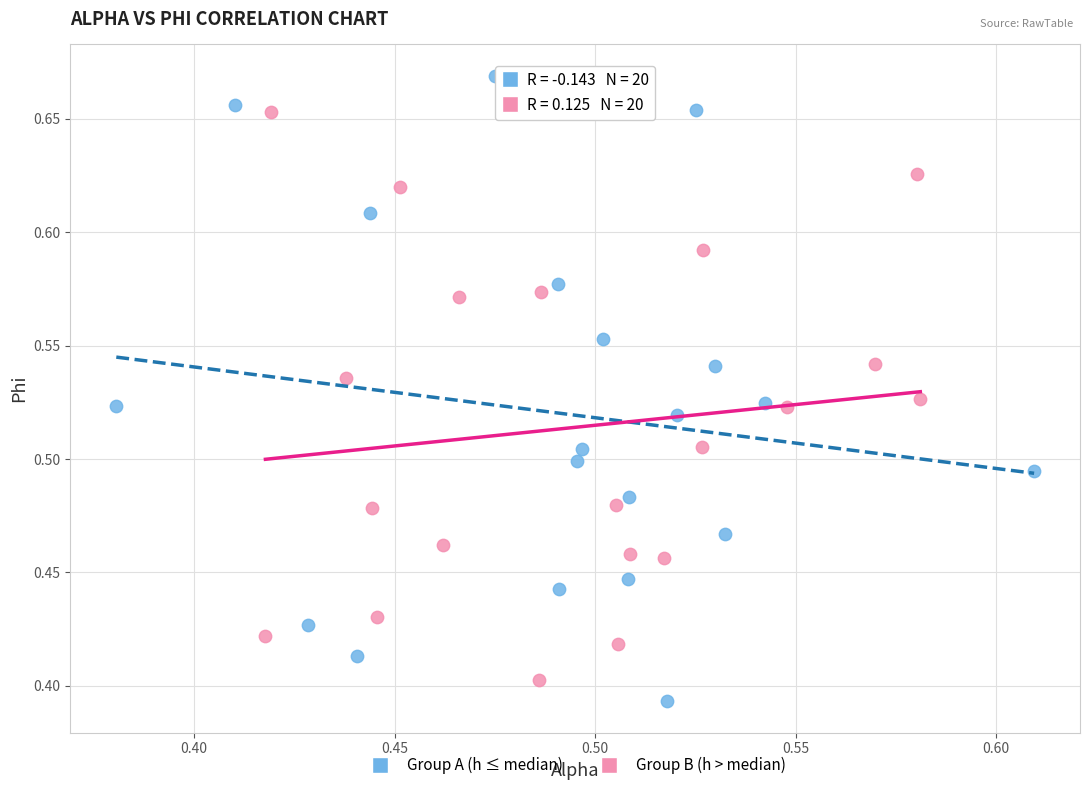

Which series has the largest Y range (max minus min)?

Group A (h ≤ median)